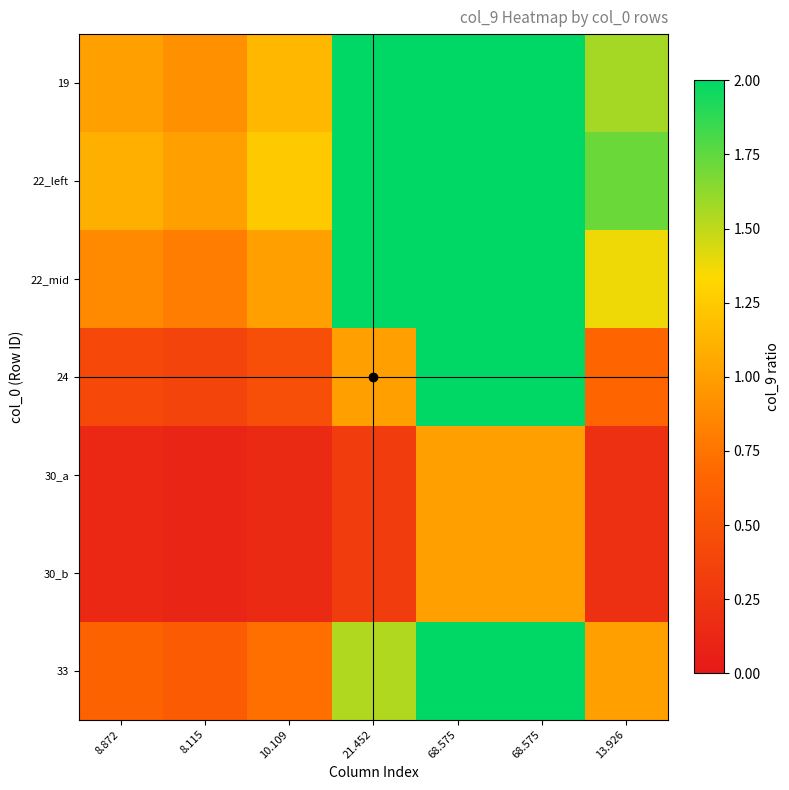

Between 68.575 and 8.115, which is larger?

68.575